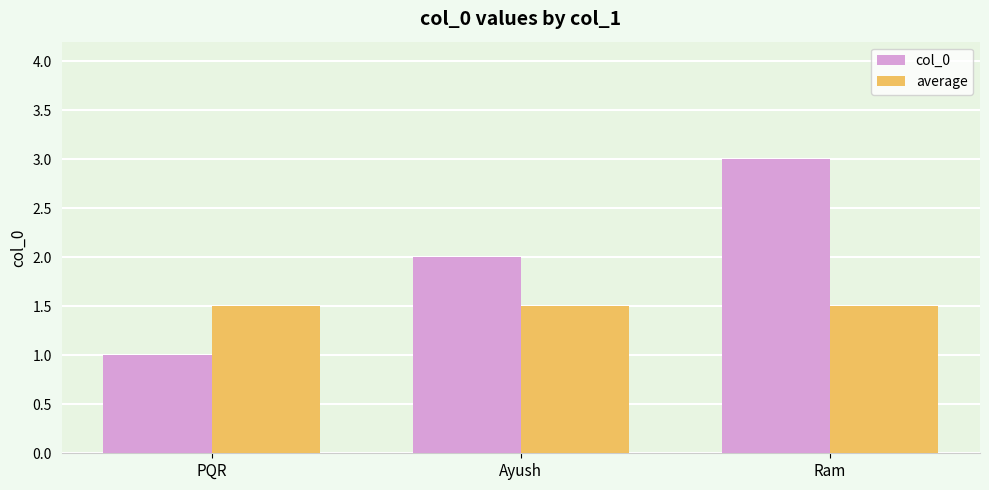

What is the approximate value of average at Ram?

1.5